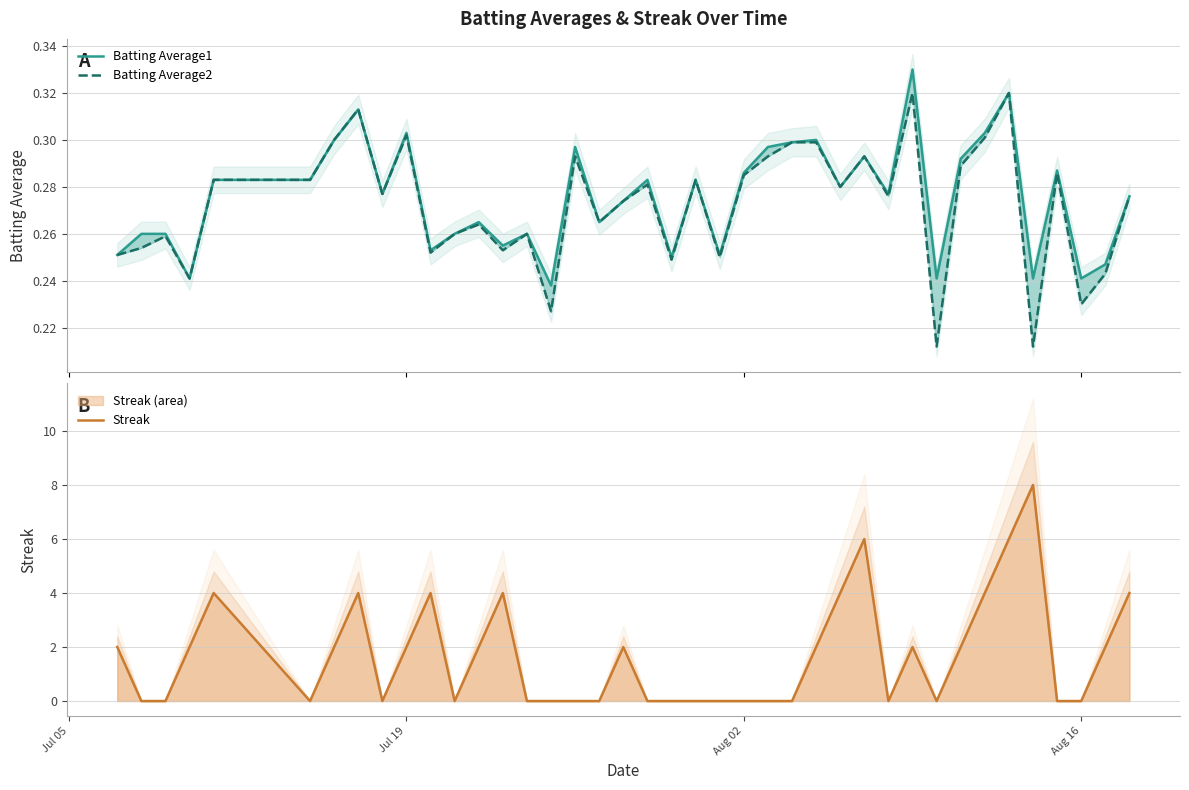

Reading right to left, extract all data points from this chart.

Batting Average1: 0.3	0.2	0.2	0.3	0.2	0.3	0.3	0.3	0.2	0.3	0.3	0.3	0.3	0.3	0.3	0.3	0.3	0.3	0.3	0.2	0.3	0.3	0.3	0.3	0.2	0.3	0.3	0.3	0.3	0.3	0.3	0.3	0.3	0.3	0.3	0.3	0.2	0.3	0.3	0.3
Batting Average2: 0.3	0.2	0.2	0.3	0.2	0.3	0.3	0.3	0.2	0.3	0.3	0.3	0.3	0.3	0.3	0.3	0.3	0.2	0.3	0.2	0.3	0.3	0.3	0.3	0.2	0.3	0.3	0.3	0.3	0.3	0.3	0.3	0.3	0.3	0.3	0.3	0.2	0.3	0.3	0.3
Streak: 4.0	2.0	0.0	0.0	8.0	6.0	4.0	2.0	0.0	2.0	0.0	6.0	4.0	2.0	0.0	0.0	0.0	0.0	0.0	0.0	0.0	2.0	0.0	0.0	0.0	0.0	4.0	2.0	0.0	4.0	2.0	0.0	4.0	2.0	0.0	4.0	2.0	0.0	0.0	2.0